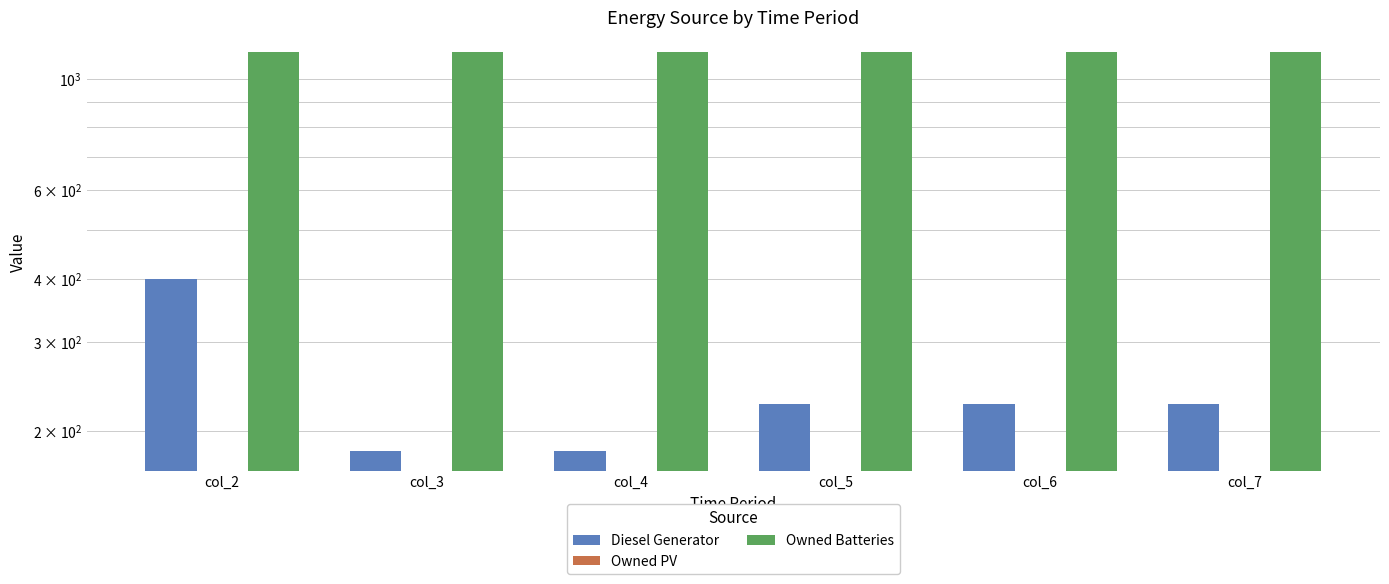

Which category has the highest value across all series?

col_2